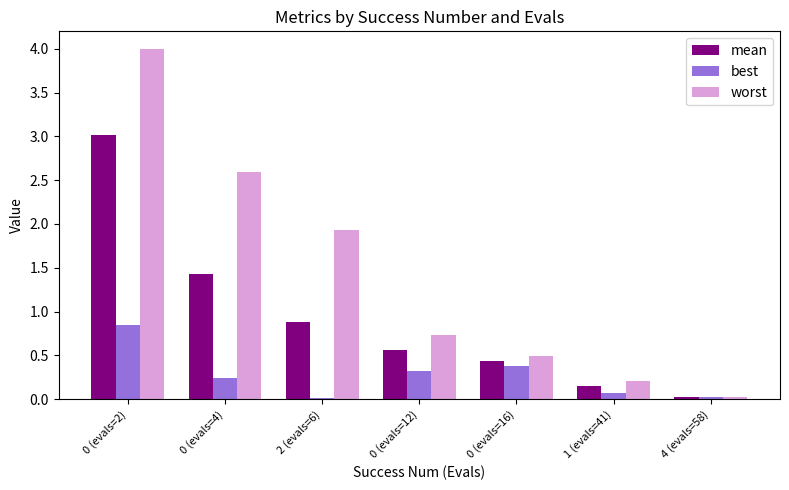

Which series changed the most between 2 (evals=6) and 4 (evals=58)?

worst